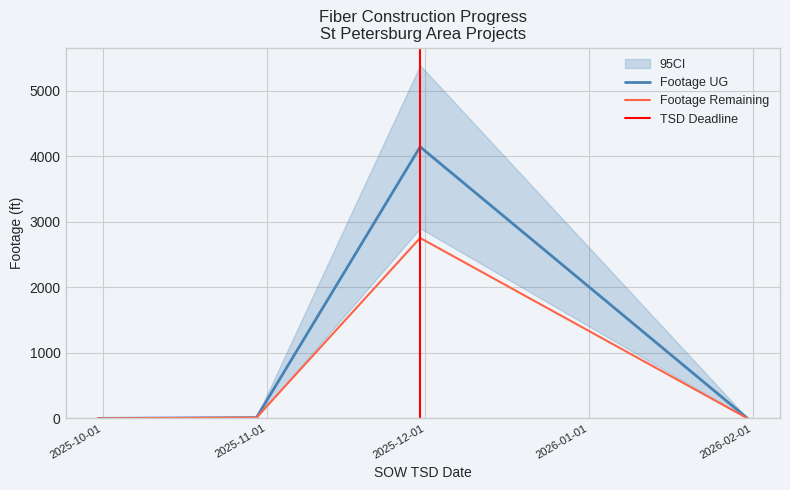

True or false: Footage UG and Footage Remaining intersect in this chart.

False